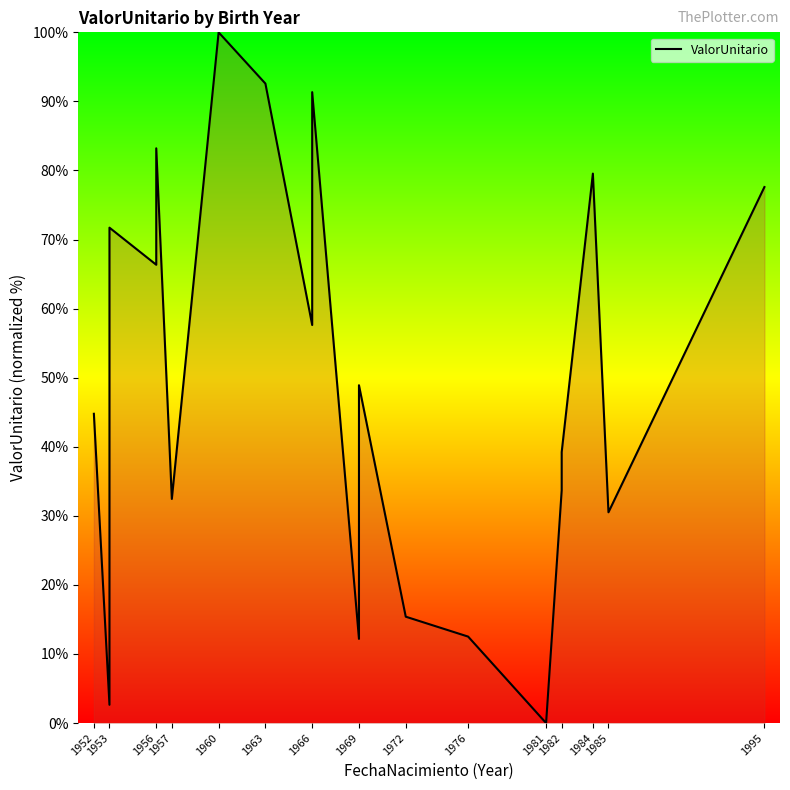

True or false: the data shows 64.5 at 1982.

False